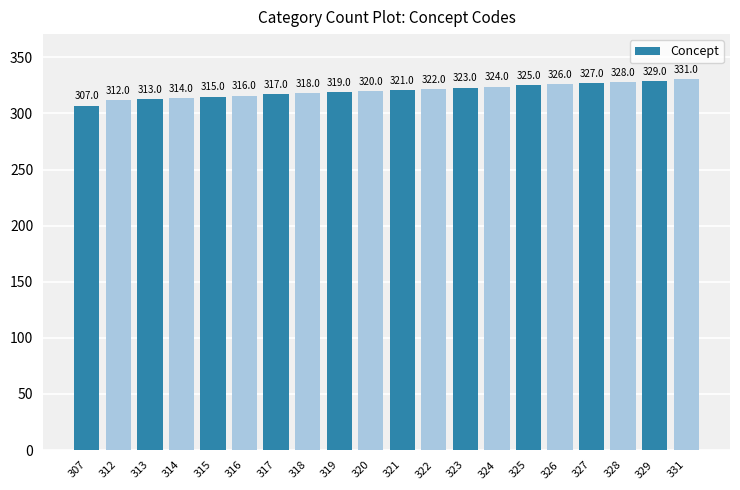

What value does the data have at 323?

323